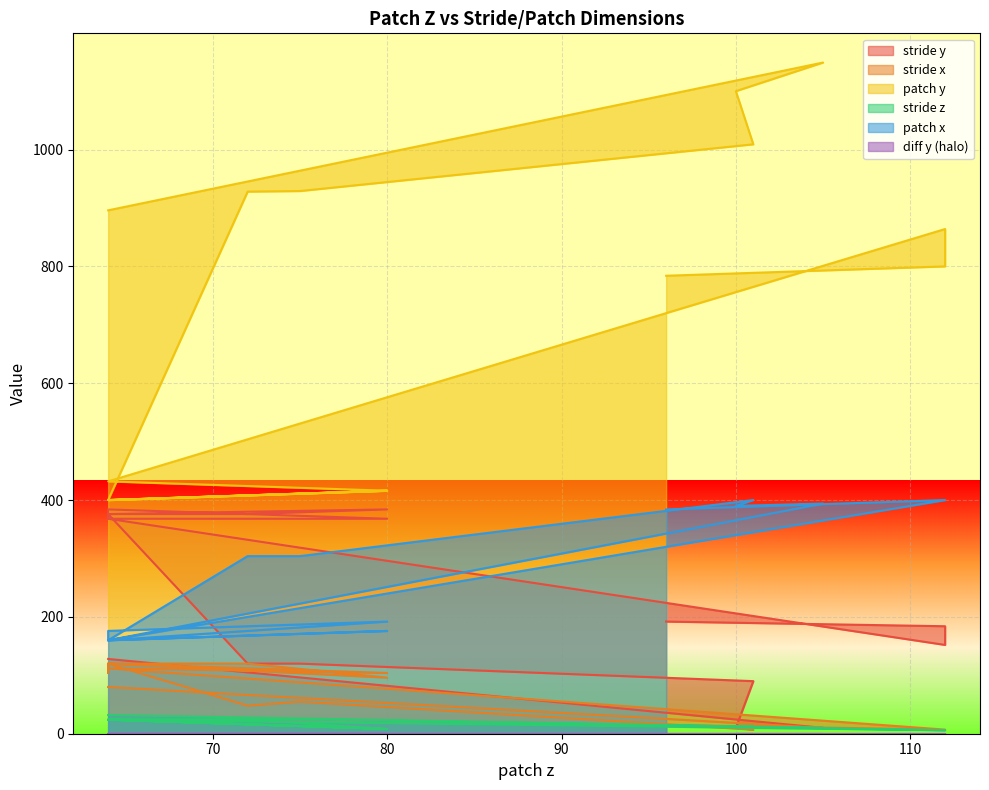

Reading right to left, transcribe all the data shown in this chart.

stride y: 192	184	184	160	152	368	368	384	384	368	376	384	376	376	120	120	90	10	10	128	128
stride x: 15	7	7	7	7	112	104	120	120	104	120	96	120	120	48	55	7	10	10	80	80
patch y: 784	800	800	848	864	432	416	400	400	400	400	416	408	400	928	929	1009	1100	1149	896	896
stride z: 14	6	6	6	6	24	8	24	24	24	24	8	24	24	24	25	12	10	10	32	32
patch x: 384	400	400	400	400	160	192	176	160	160	160	176	168	160	304	304	400	390	394	160	160